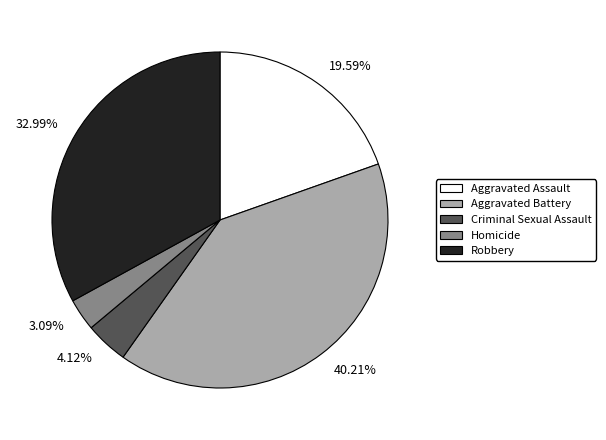

Count the number of slices in the pie.

5